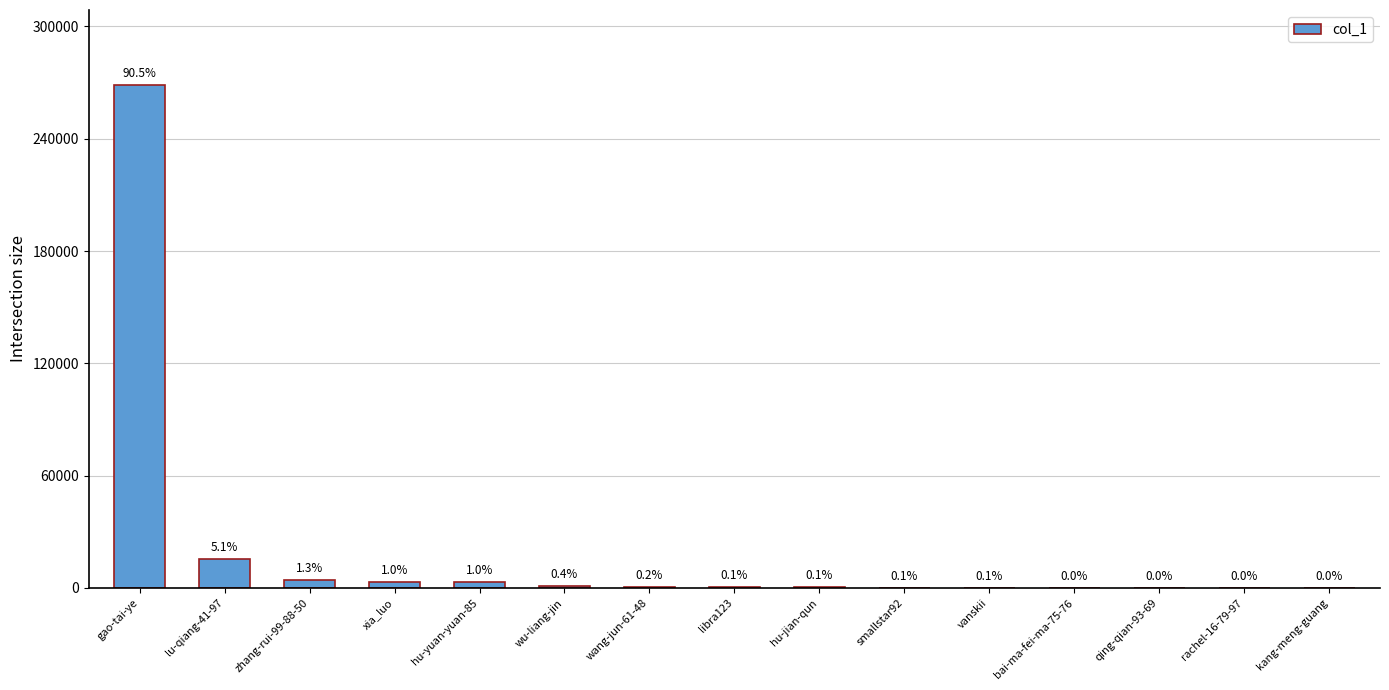

What is the change in value from wu-liang-jin to qing-qian-93-69?

-979